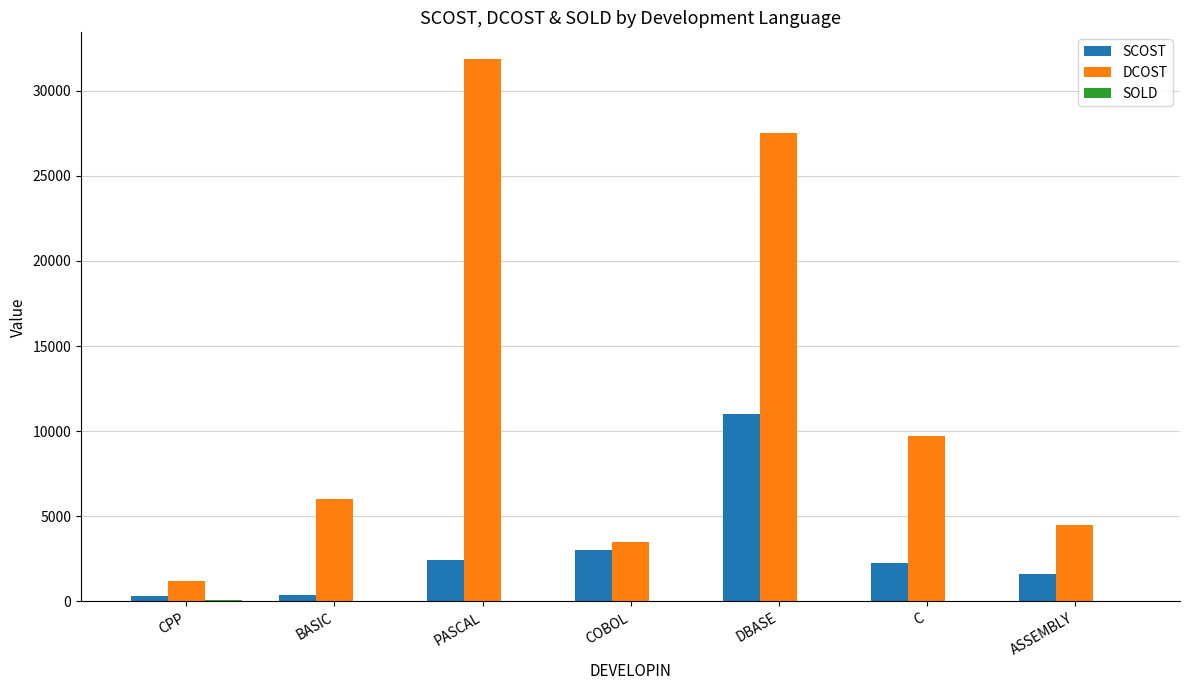

Between PASCAL and COBOL, which series saw the biggest shift?

DCOST